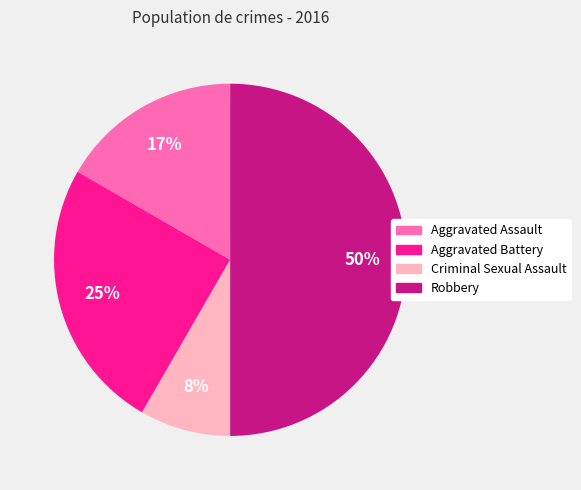

Which slice is the largest?

Robbery